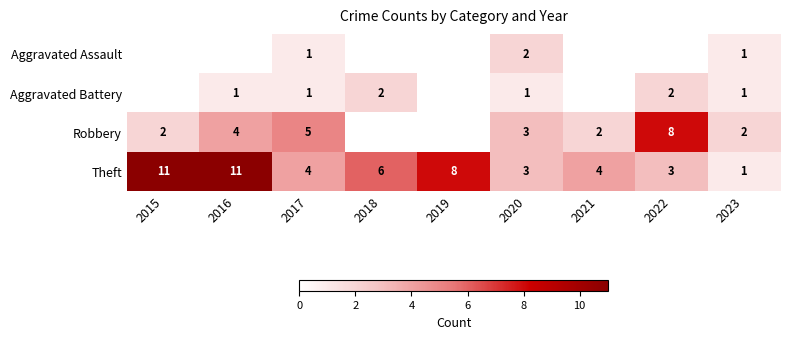

At which label does Theft reach its minimum?

2023